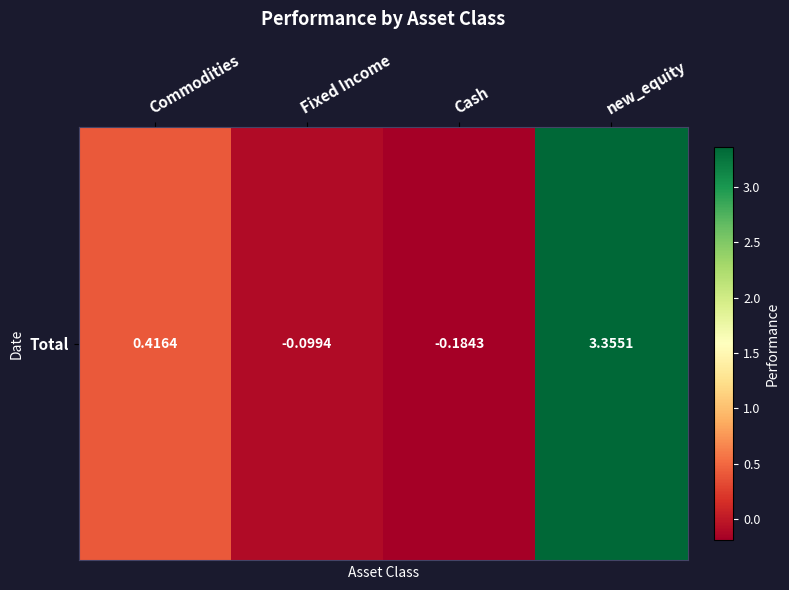

List the labels in order of value, smallest first.

Cash, Fixed Income, Commodities, new_equity